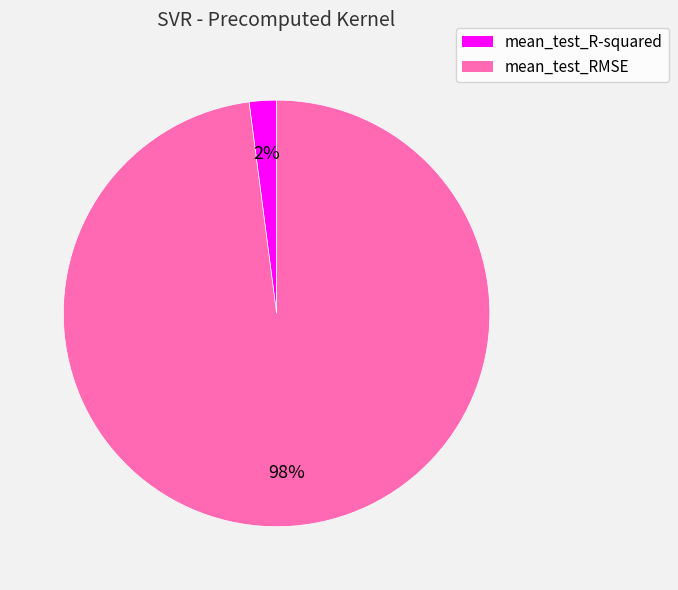

Does mean_test_RMSE account for over 50% of the chart?

Yes